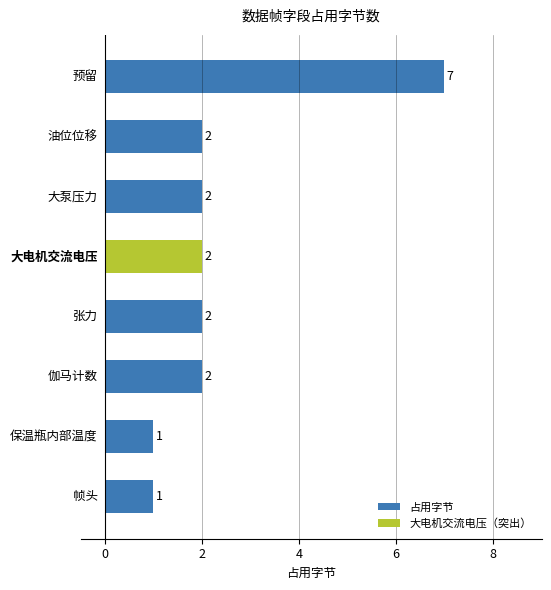

How many 占用字节 values are between 1 and 2?

6